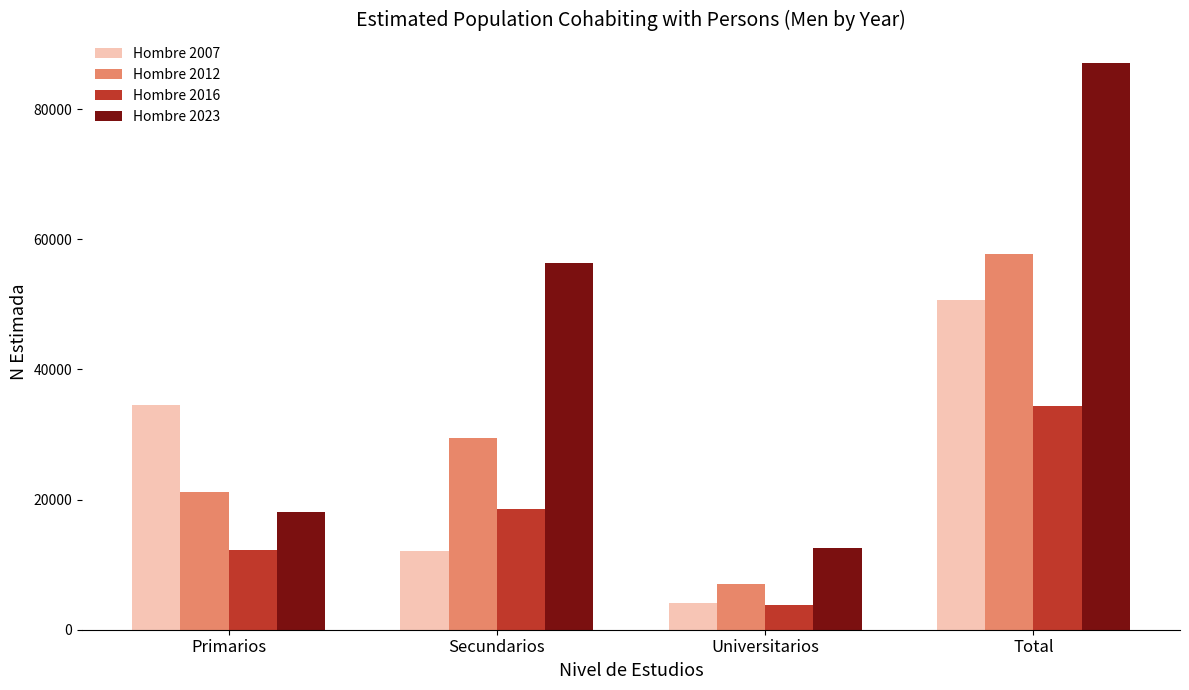

Reading right to left, what are all the values shown in this chart?

Hombre 2007: Total=50714	Universitarios=4051	Secundarios=12160	Primarios=34503
Hombre 2012: Total=57692	Universitarios=7050	Secundarios=29485	Primarios=21157
Hombre 2016: Total=34452	Universitarios=3737	Secundarios=18518	Primarios=12197
Hombre 2023: Total=87137	Universitarios=12602	Secundarios=56416	Primarios=18119